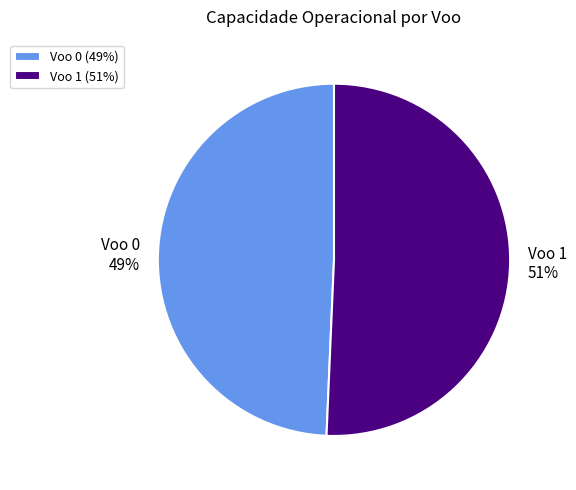

What is the largest slice in the pie chart?

Voo 1